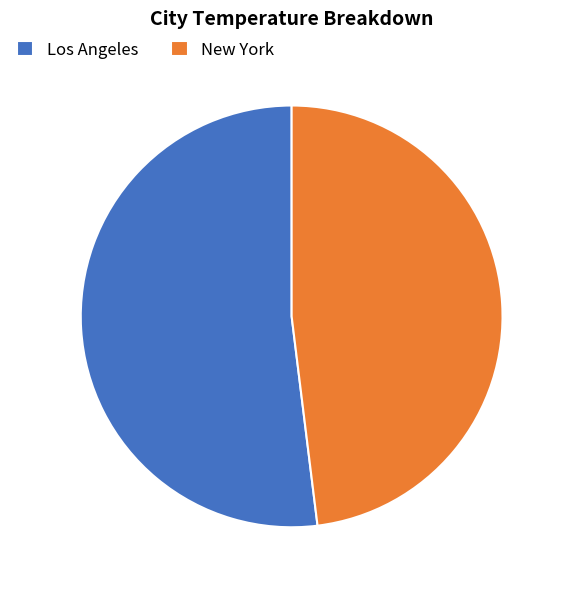

Combined, do New York and Los Angeles account for over 50%?

Yes